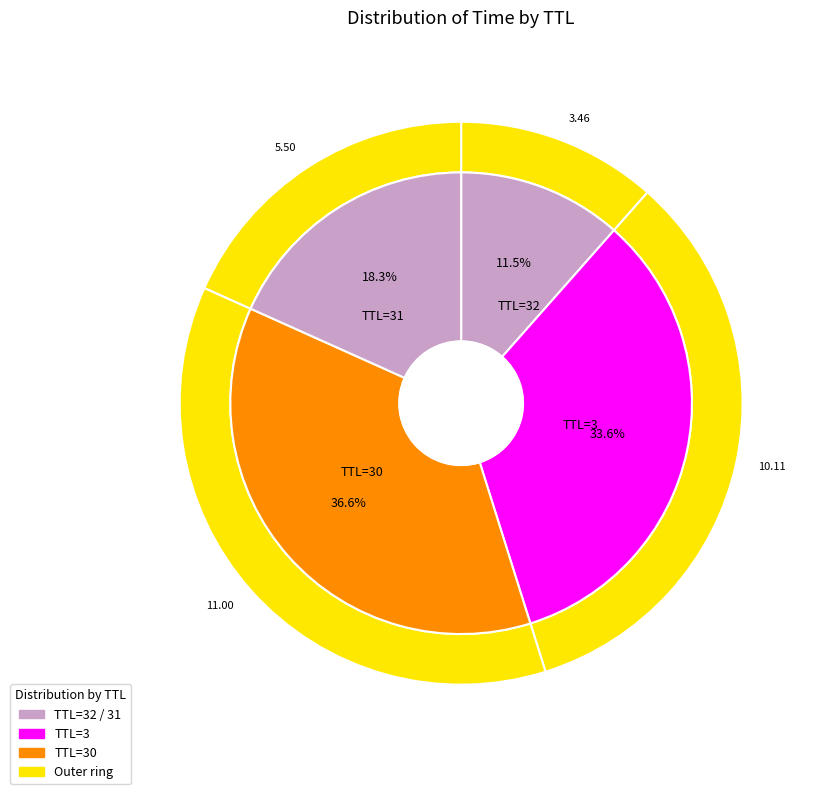

Does 30 account for over 50% of the chart?

No